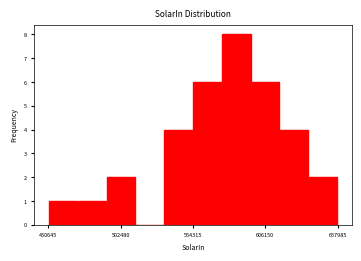

Read against the x-axis, roughly where is the centre of the tallest bar?

590000